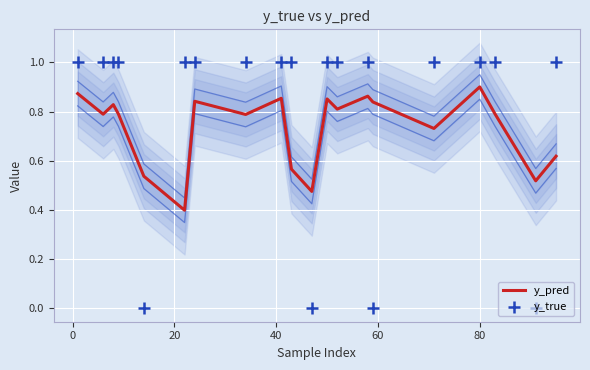

Which series contains the highest Y value?

y_true